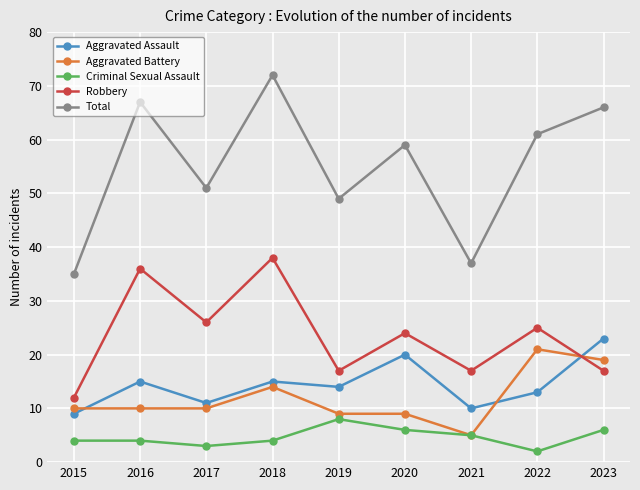

Reading left to right, what are all the values shown in this chart?

Aggravated Assault: 9	15	11	15	14	20	10	13	23
Aggravated Battery: 10	10	10	14	9	9	5	21	19
Criminal Sexual Assault: 4	4	3	4	8	6	5	2	6
Robbery: 12	36	26	38	17	24	17	25	17
Total: 35	67	51	72	49	59	37	61	66